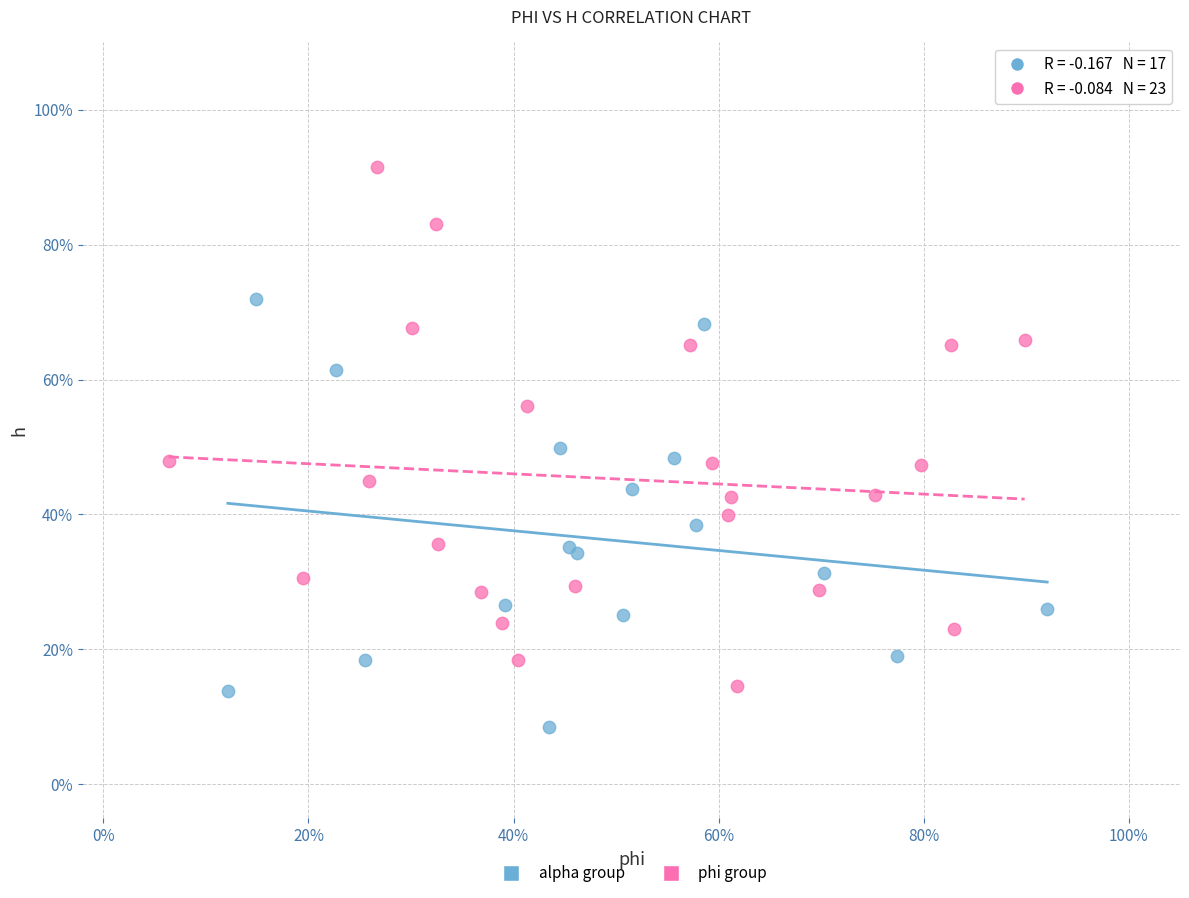

What are all the series names shown in the legend?

alpha group, phi group